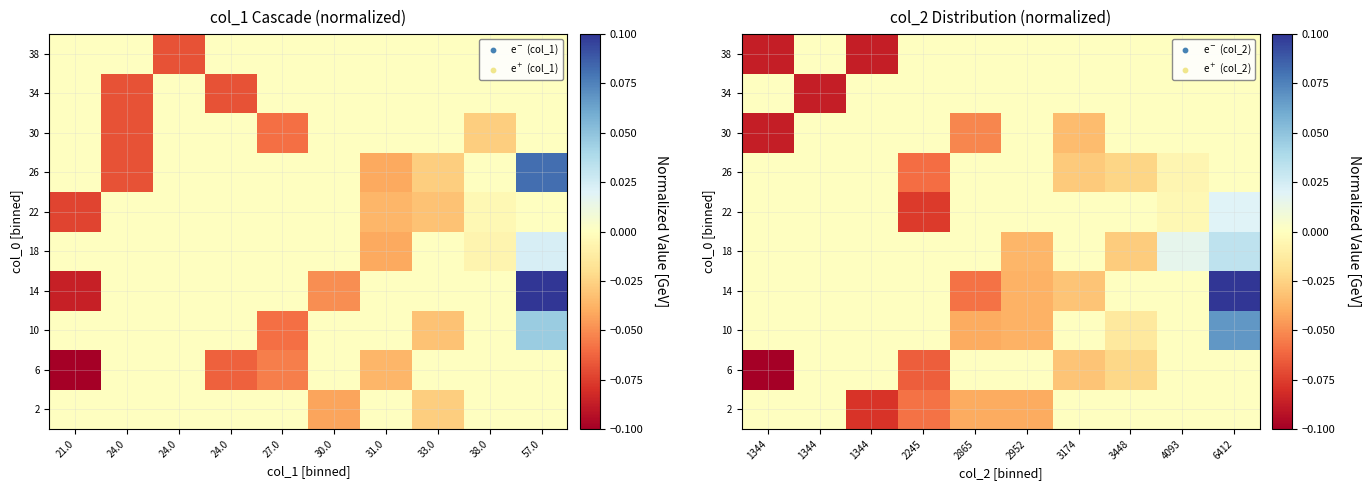

The 22 series shows 0.0 at 6412. True or false?

True